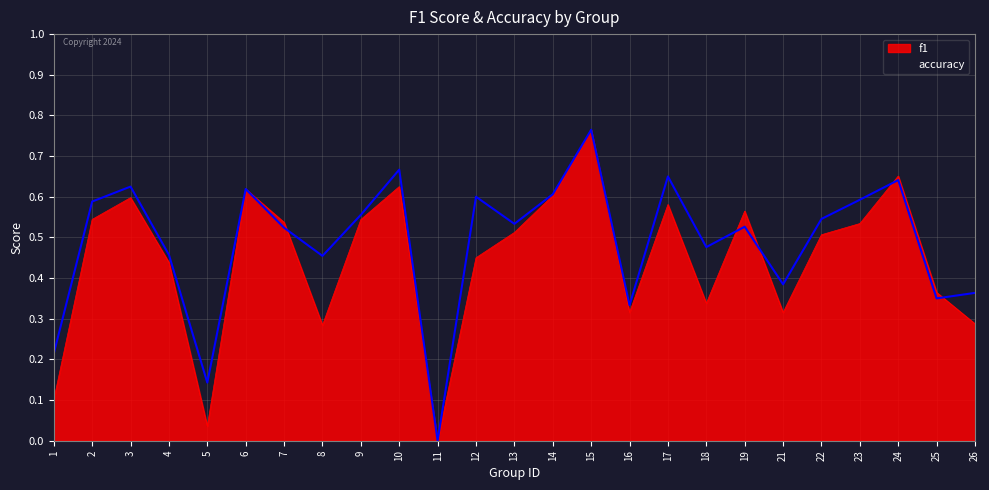

Which has a higher value, 1 or 2?

2